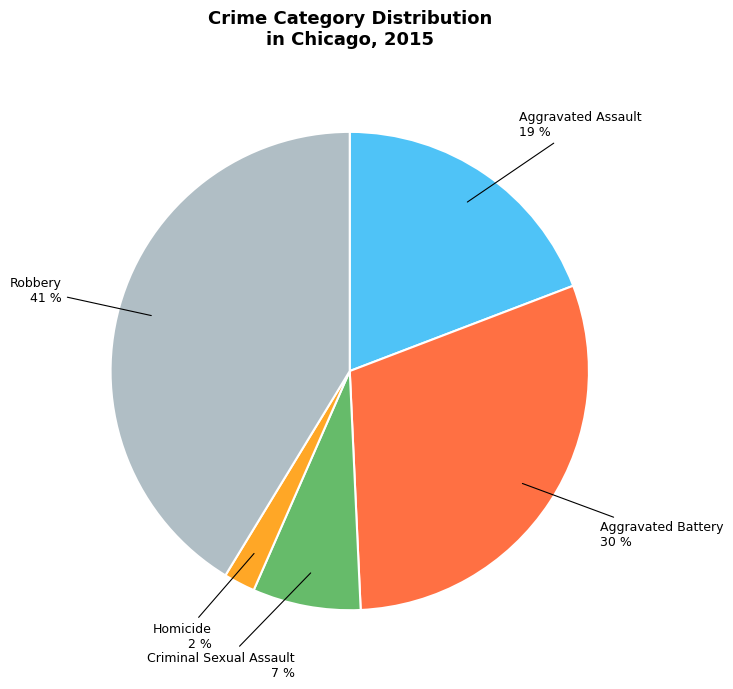

How many slices are in this pie chart?

5